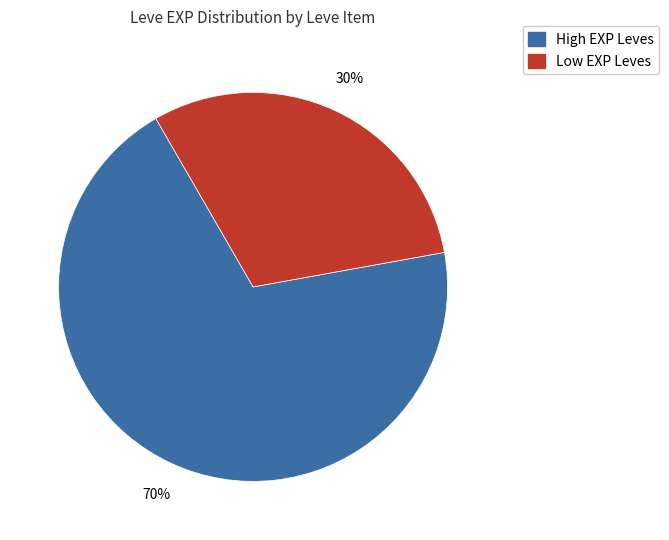

Is there any slice that represents more than half of the pie?

Yes